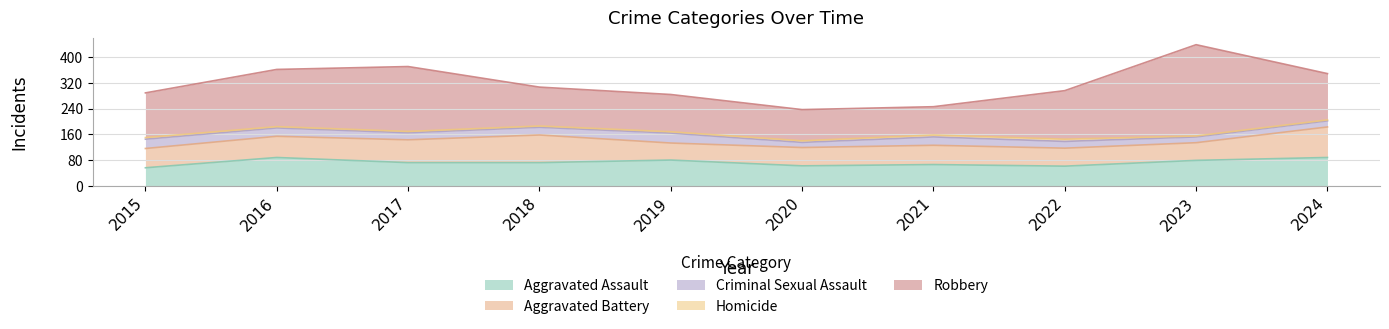

How many lines are shown in the chart?

5